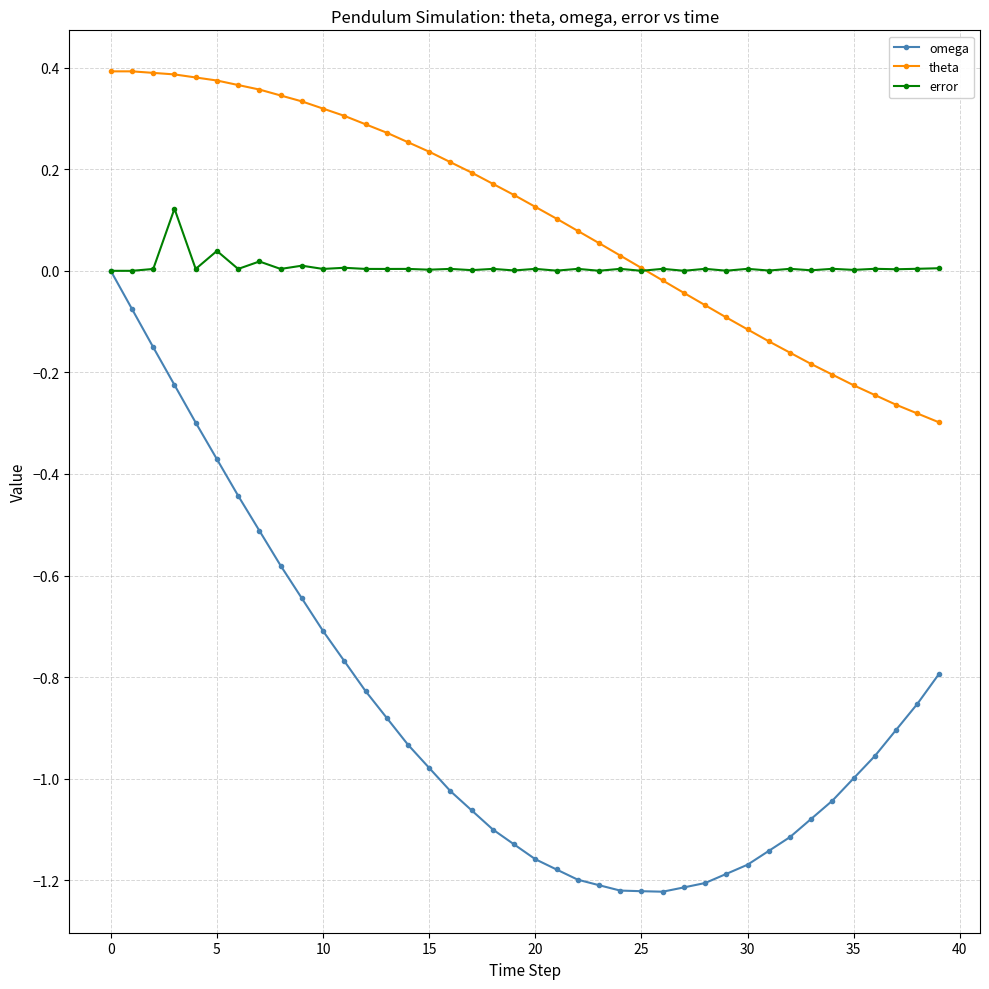

Which series has the widest spread of values?

omega